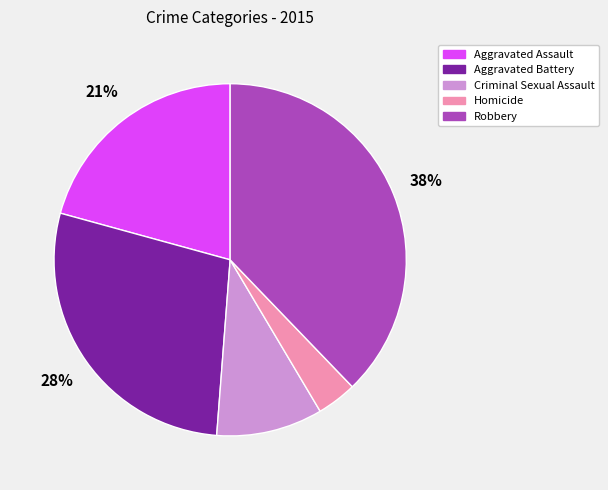

To the nearest percent, what percentage of the pie is Homicide?

4%